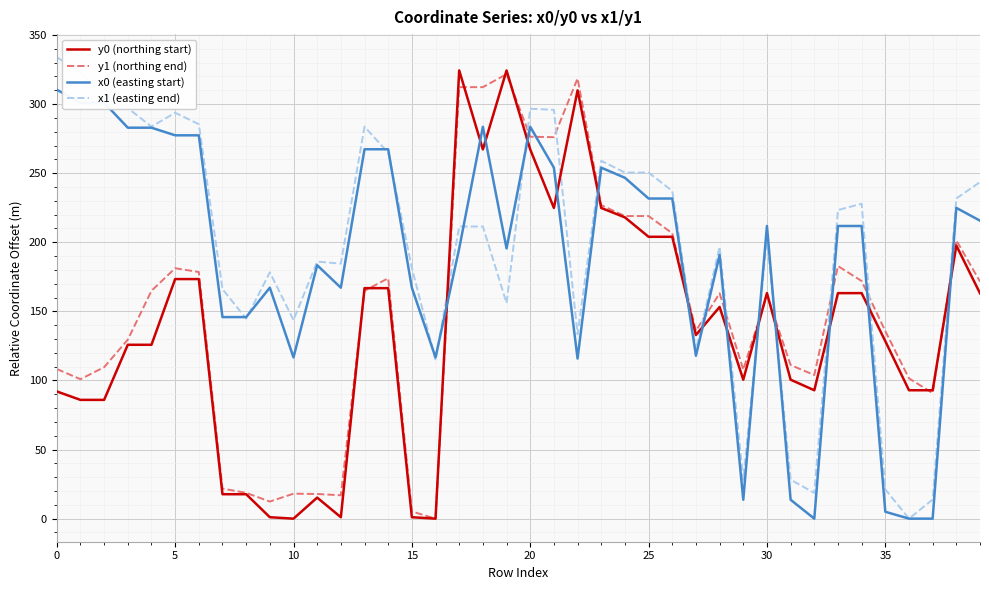

List the series in order of their overall mean, lowest first.

y0 (northing start), y1 (northing end), x0 (easting start), x1 (easting end)